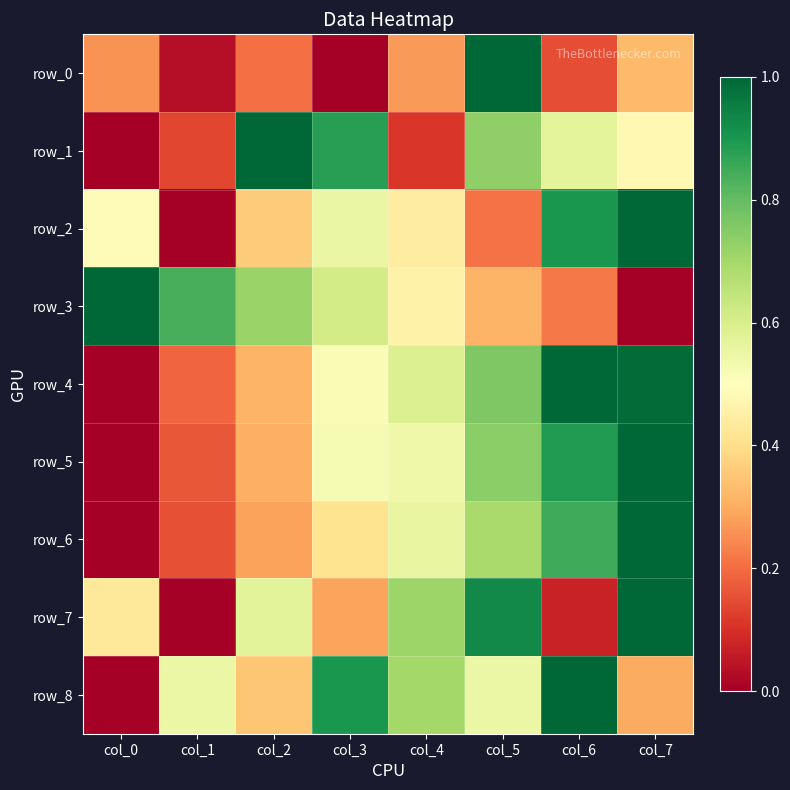

What is the difference between the maximum and minimum values in the row_1 series?

1.0